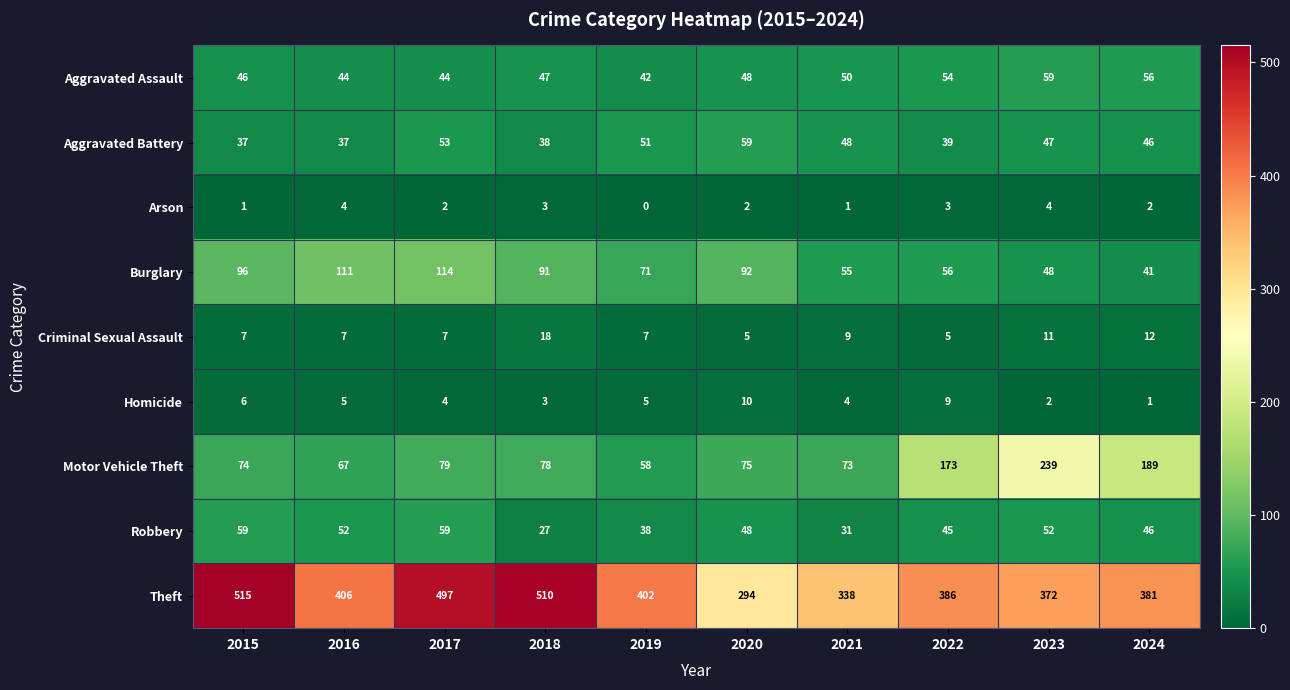

At how many categories does at least one series exceed 106?

10